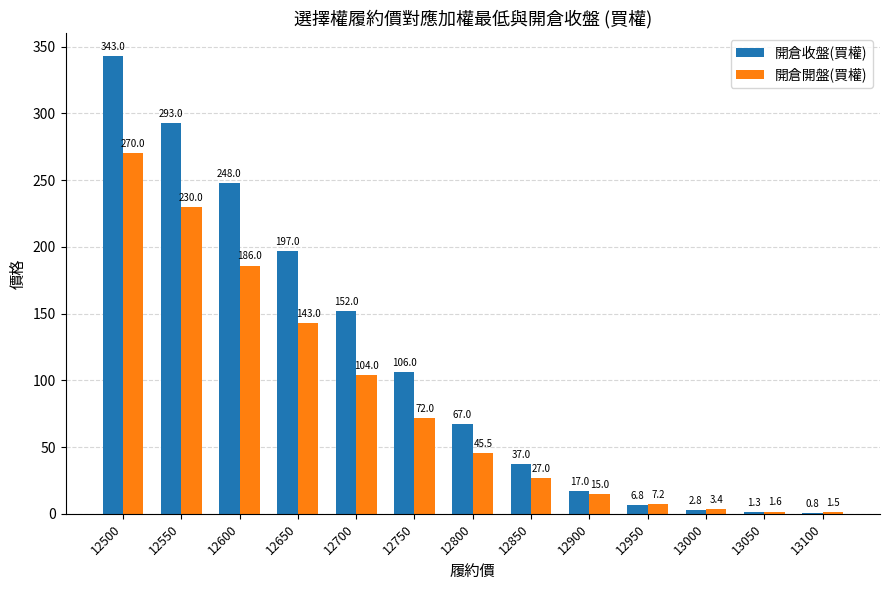

Does the chart contain stacked bars?

No